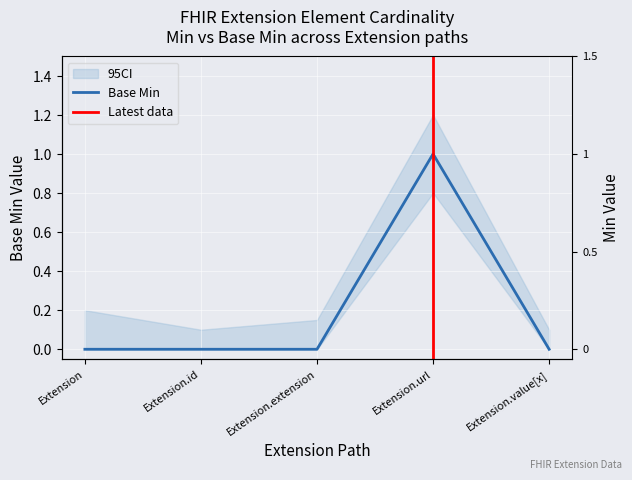

Between Extension.url and Extension, which is larger?

Extension.url